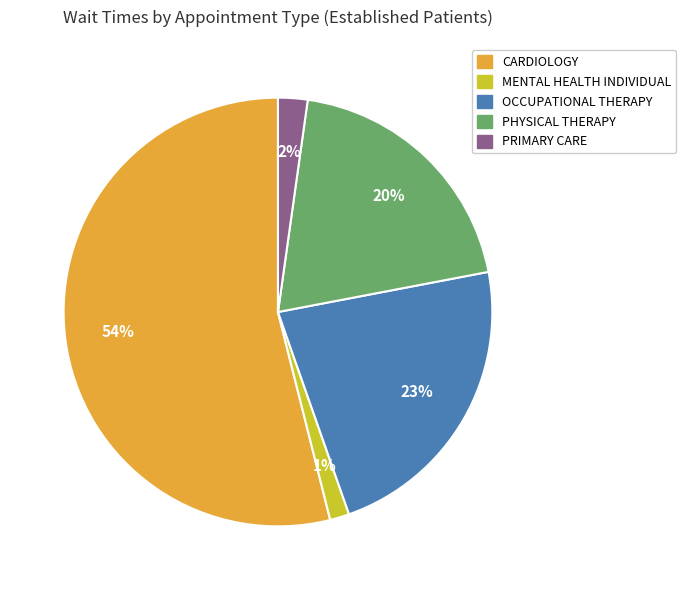

To the nearest percent, what is the average slice percentage?

20%